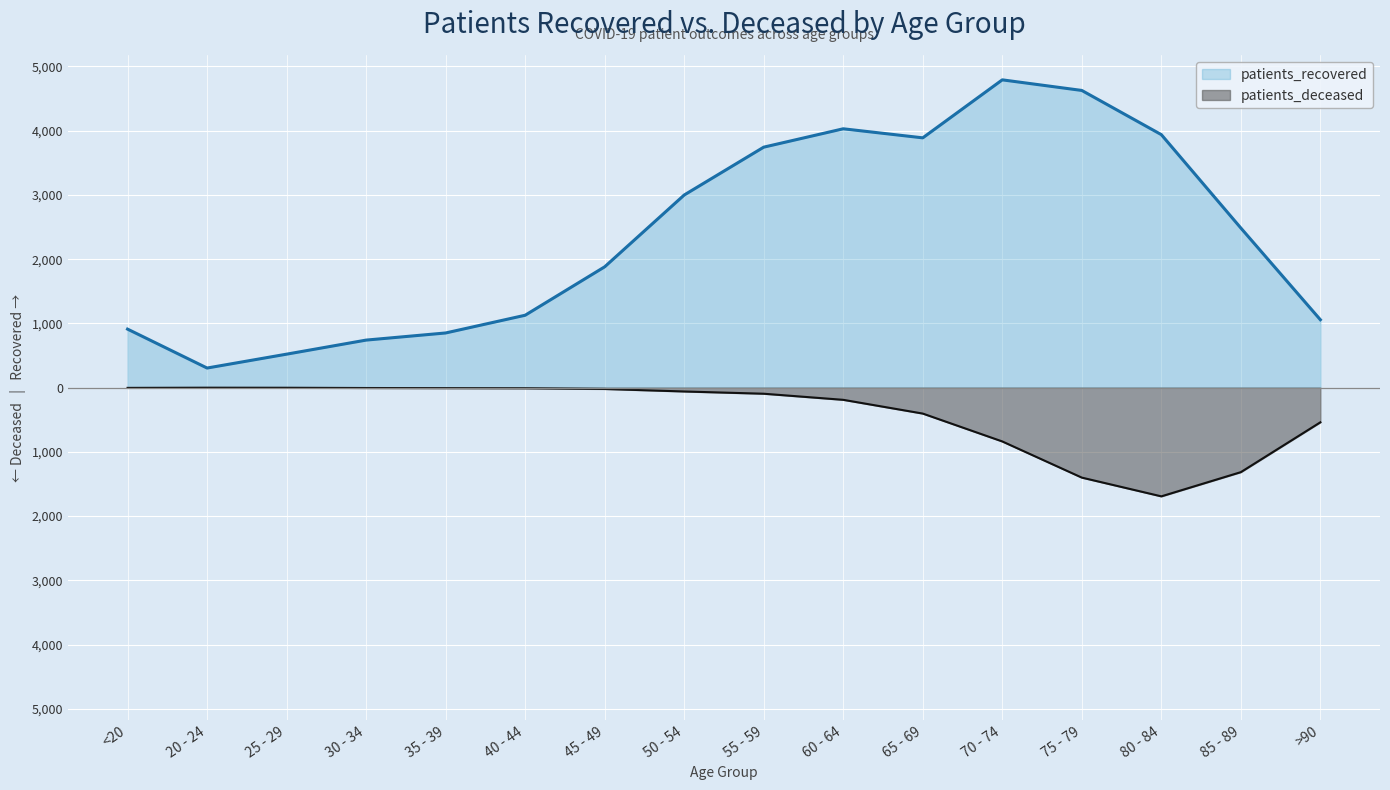

Rank the series by their average value, from highest to lowest.

patients_recovered, patients_deceased